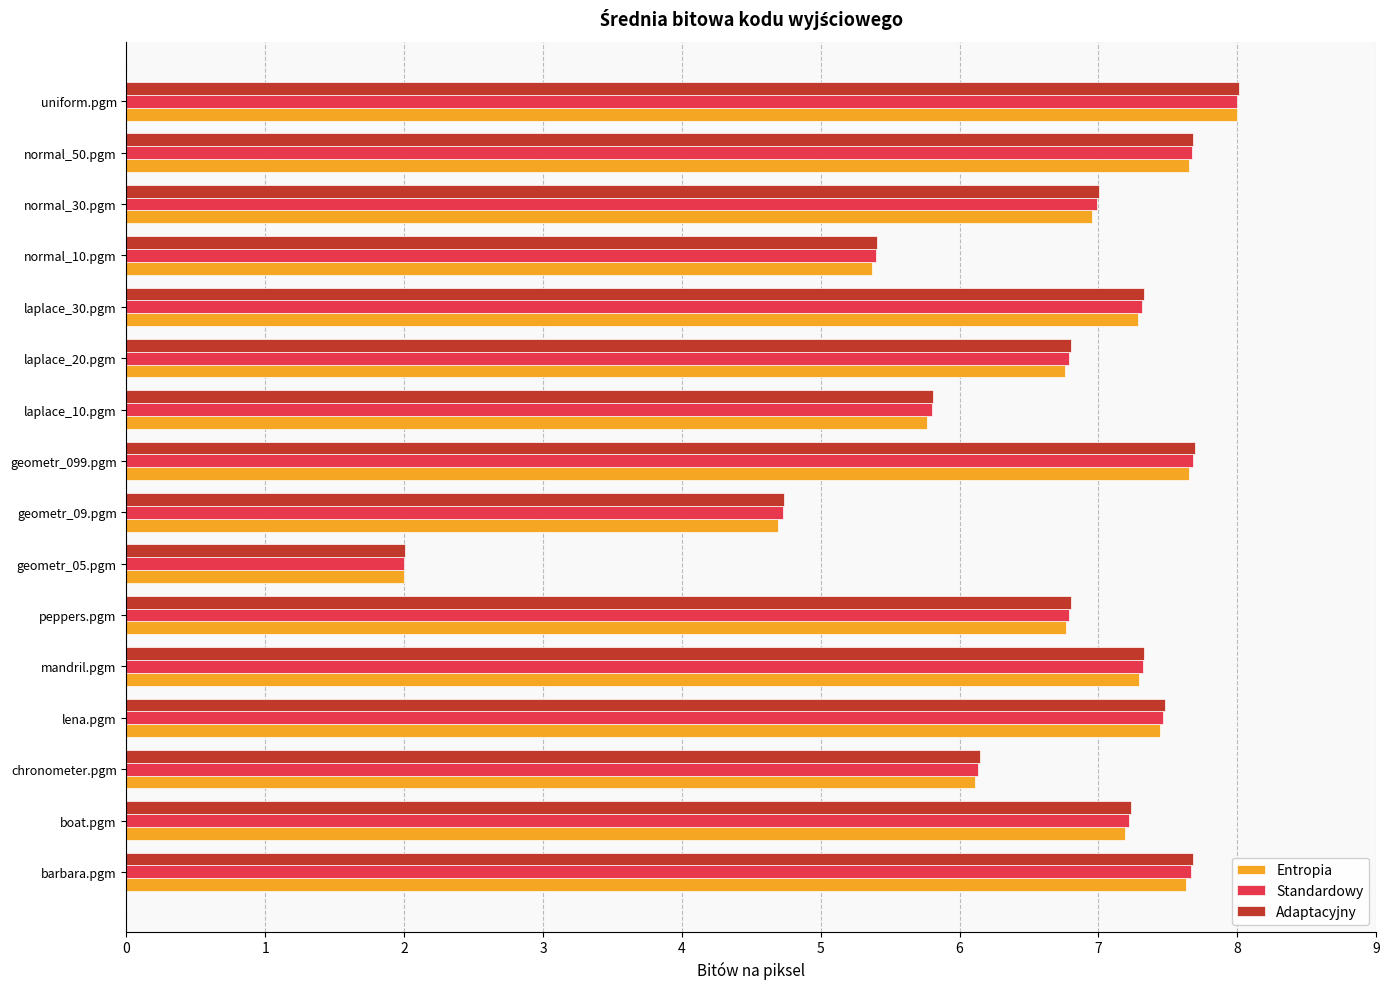

What is the total value across all series at geometr_099.pgm?

23.0